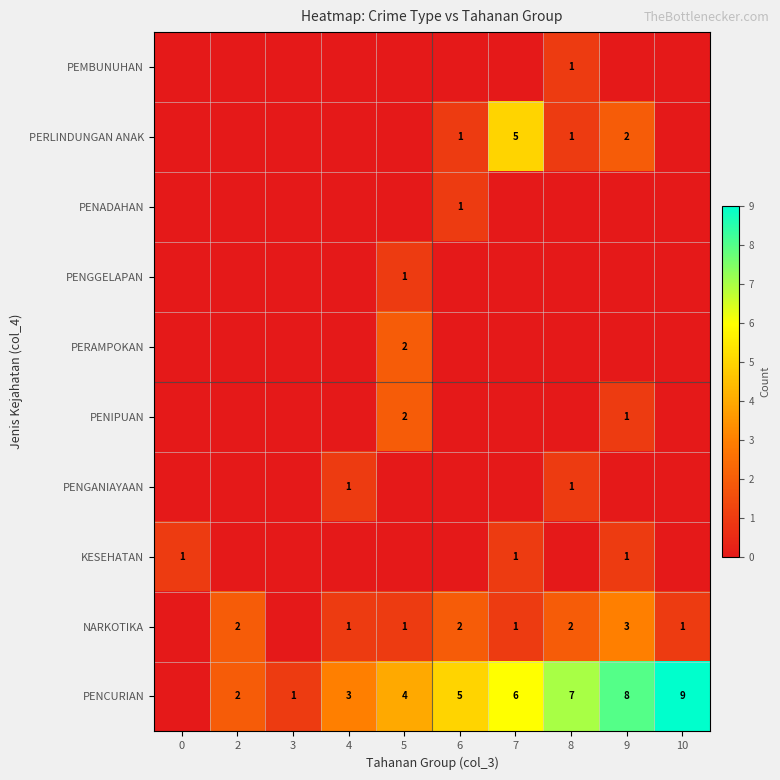

What is the spread (max minus min) of values at 5?

4